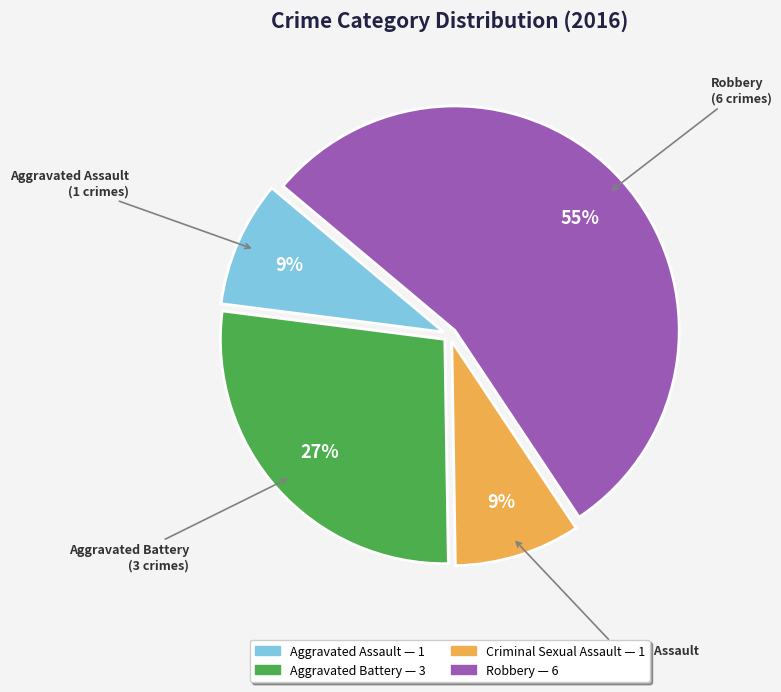

Count the number of slices in the pie.

4